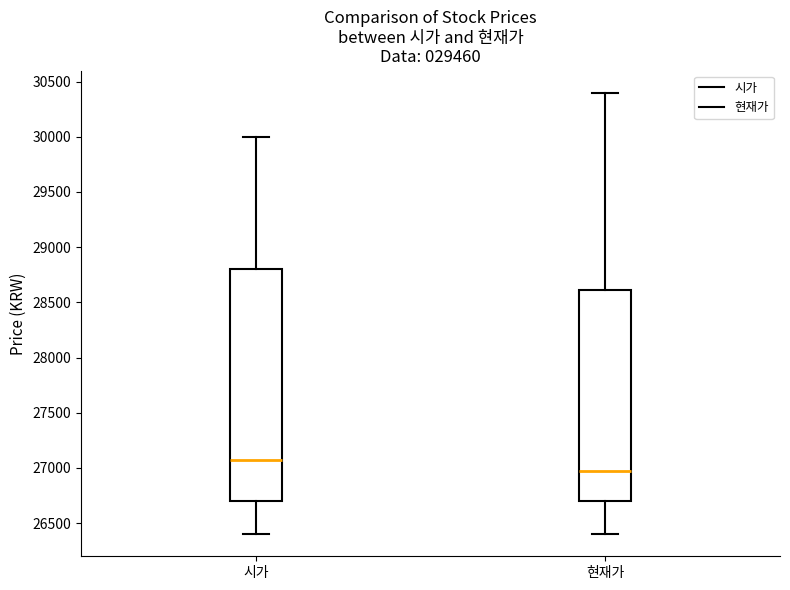

Where does the median line of the box for 시가 sit on the y-axis? The values are not printed on the chart, so give them approximately, as read against the axis.

27100